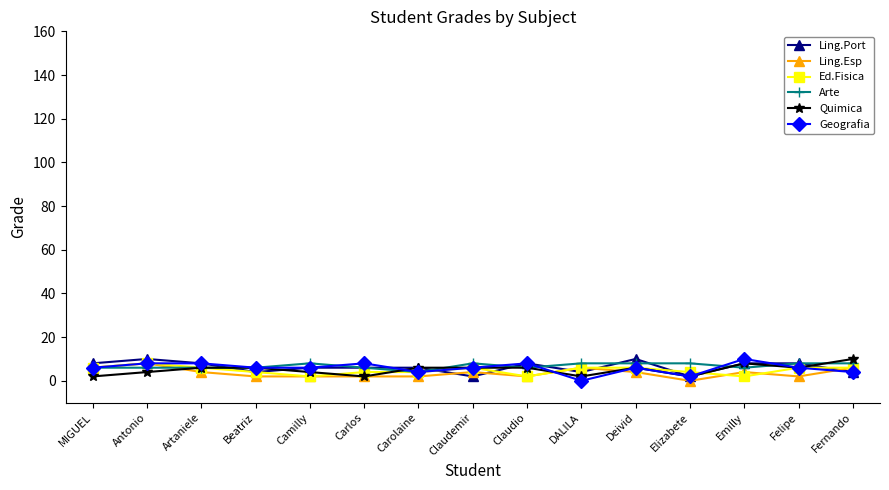

What position from the left is Claudio?

9